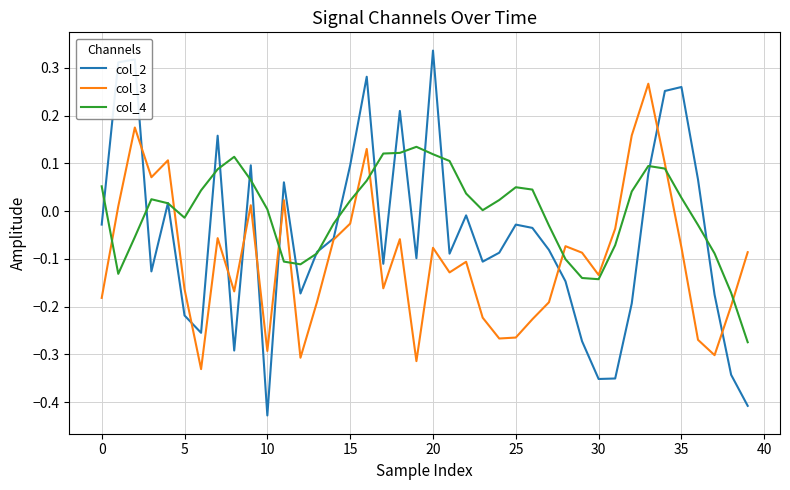

Which series ends up on top after the final intersection of col_3 and col_4?

col_3